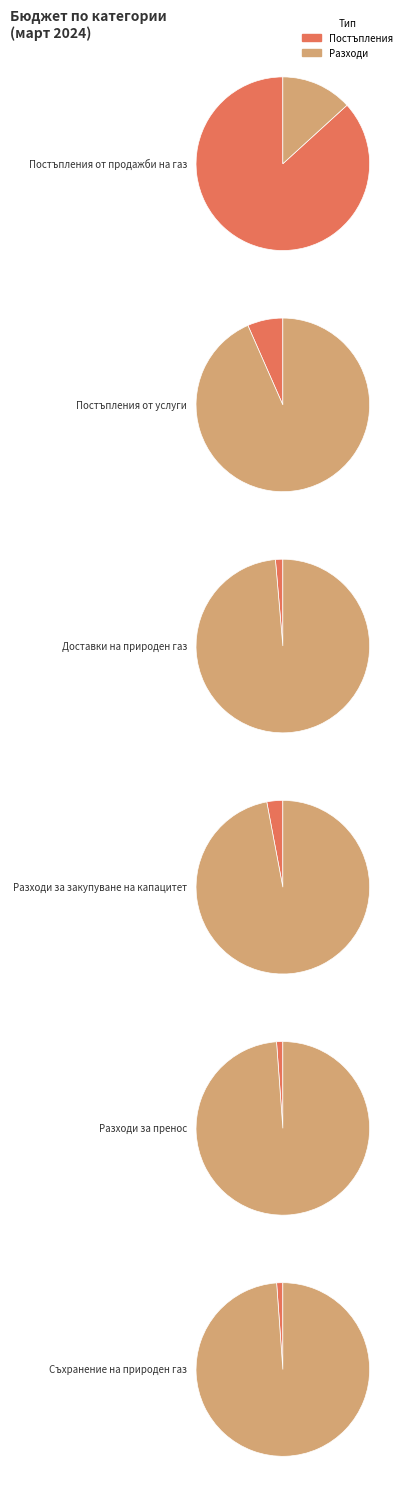

To the nearest percent, what portion does Разходи за закупуване на капацитет represent?

3%